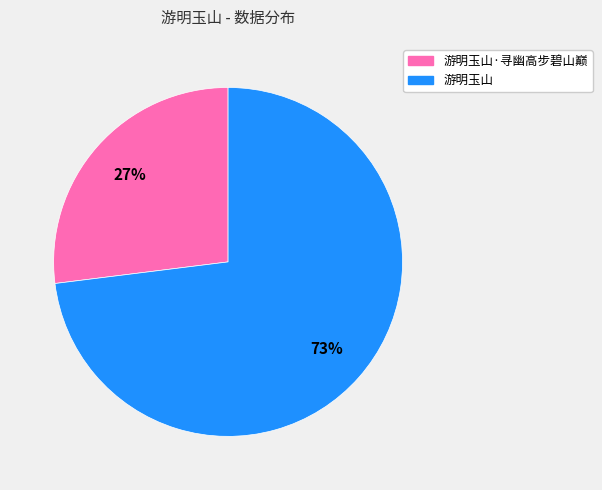

To the nearest percent, what is the difference between the largest and smallest slice percentages?

46%